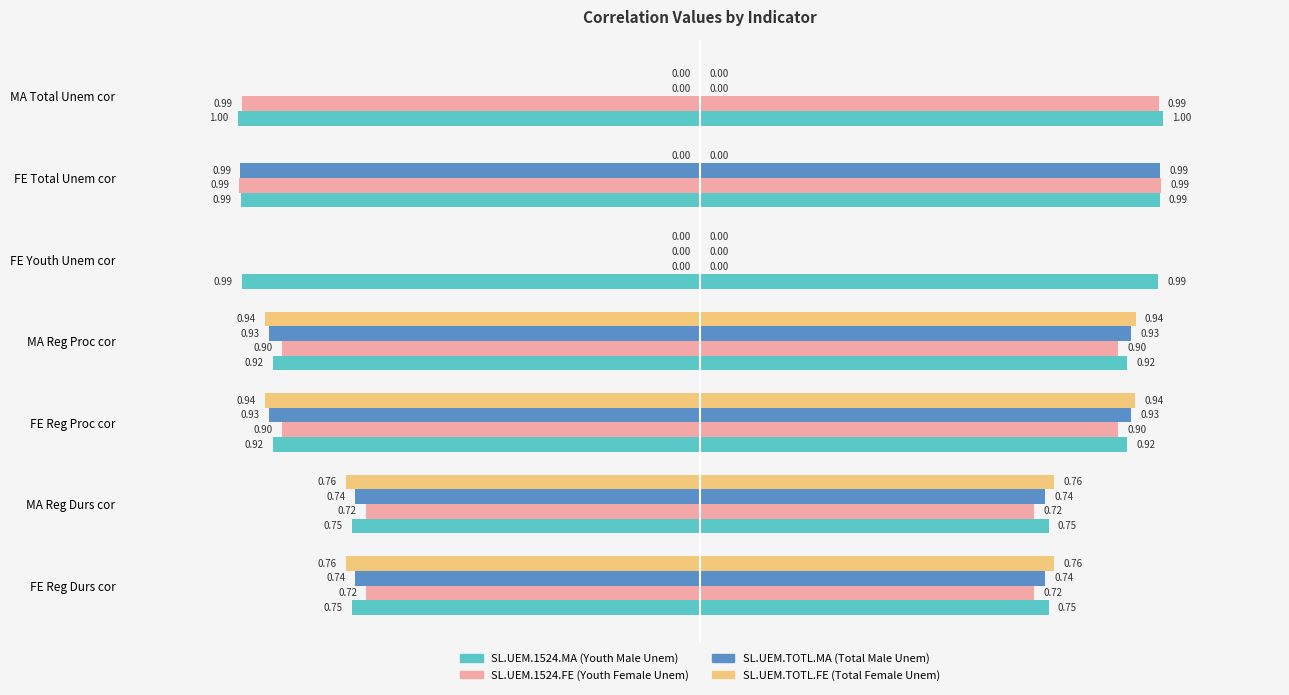

What is the label of the 2nd bar from the right?

FE Total Unem cor